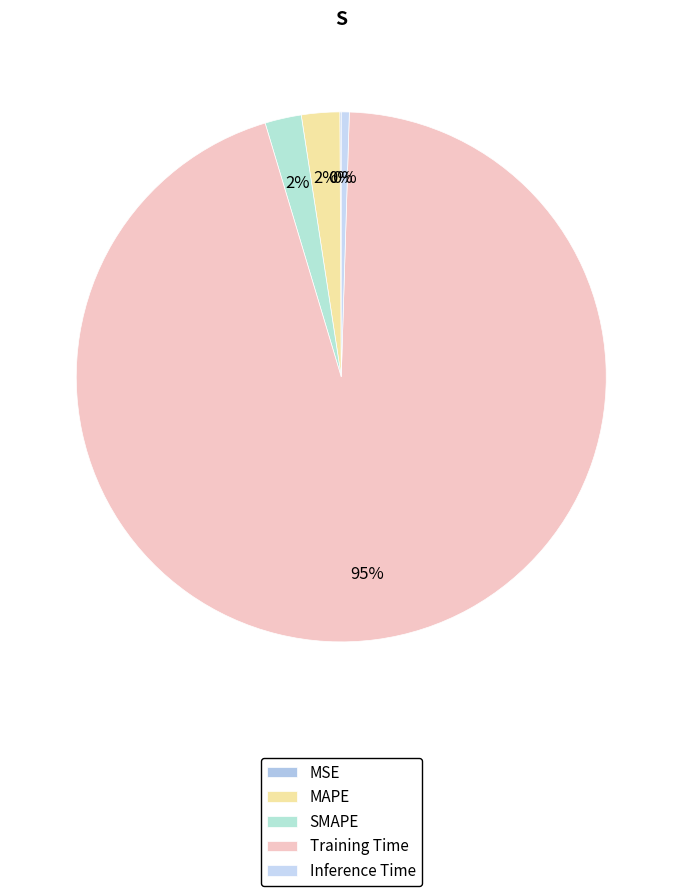

How many segments does this pie chart have?

5